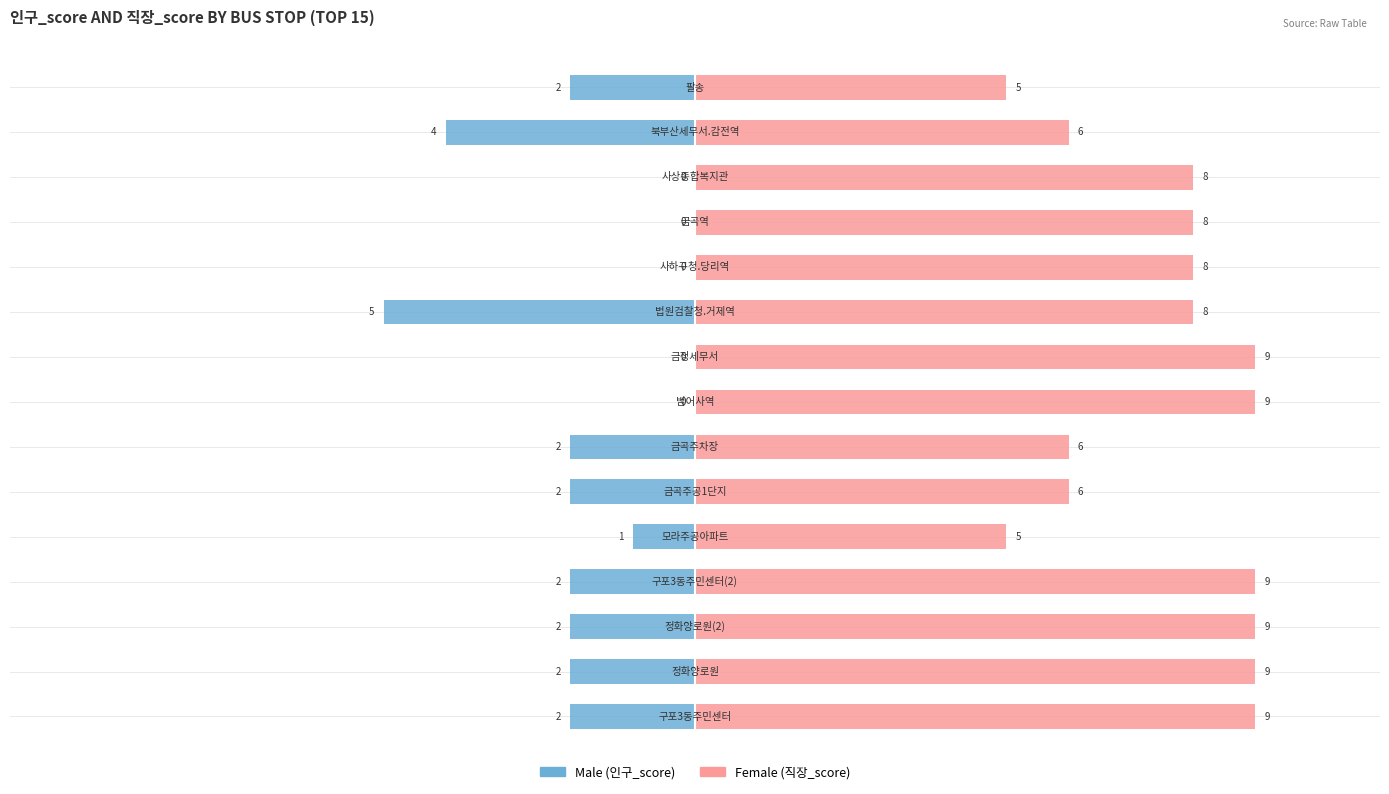

Reading left to right, extract all data points from this chart.

Male: 0=-2	1=-2	2=-2	3=-2	4=-1	5=-2	6=-2	7=0	8=0	9=-5	10=0	11=0	12=0	13=-4	14=-2
Female: 0=9	1=9	2=9	3=9	4=5	5=6	6=6	7=9	8=9	9=8	10=8	11=8	12=8	13=6	14=5